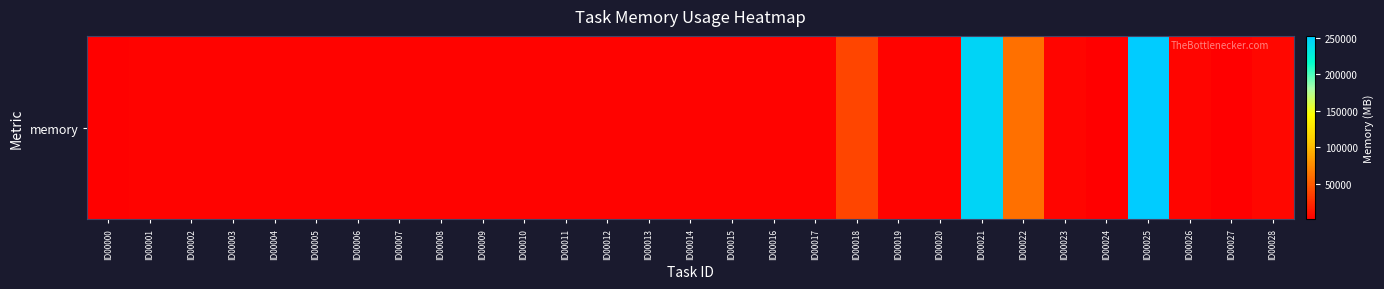

At which label does the data first exceed 3509?

ID00001